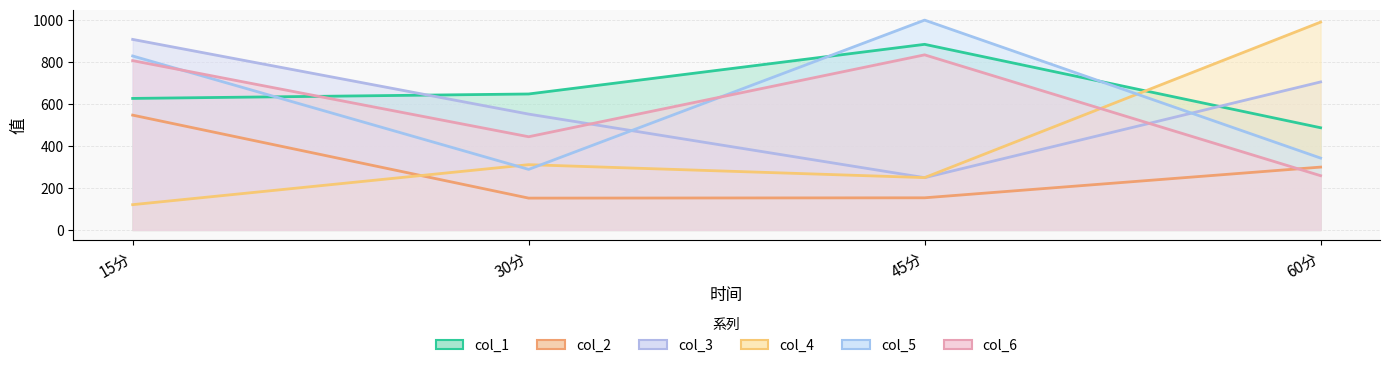

What are all the series names shown in the legend?

col_1, col_2, col_3, col_4, col_5, col_6